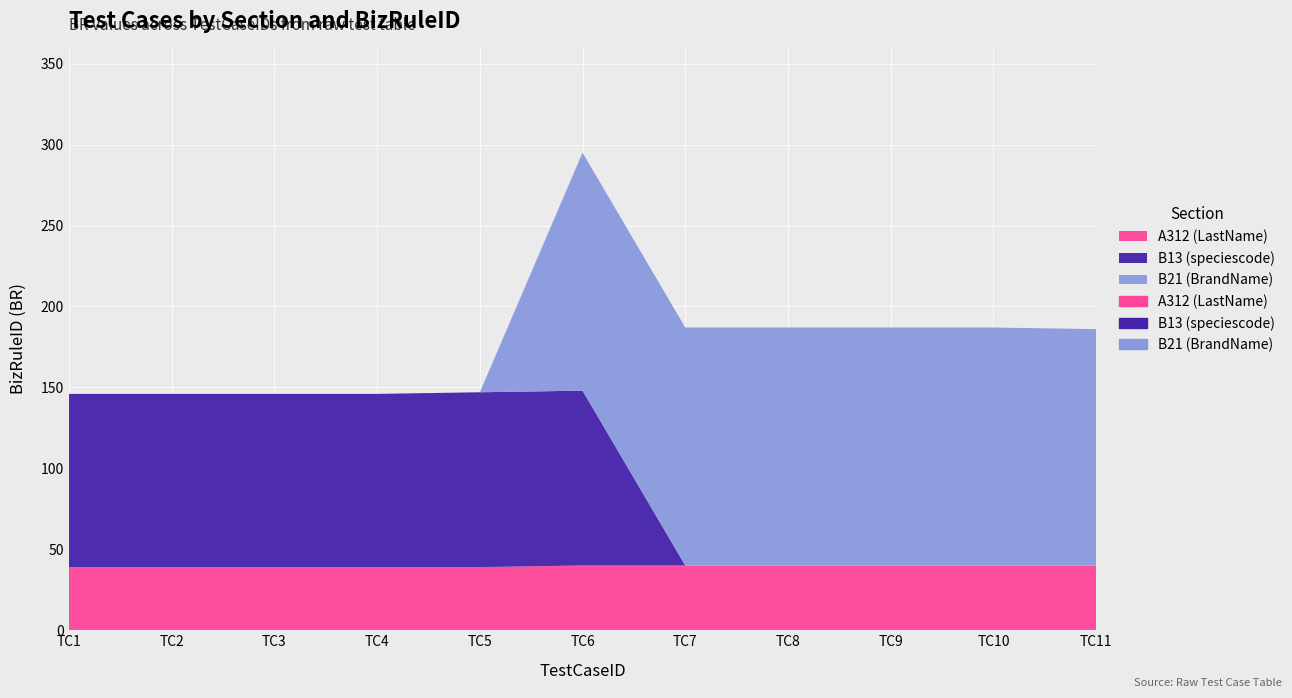

Where do A312 (LastName) and B13 (speciescode) first cross each other?

TC6 and TC7